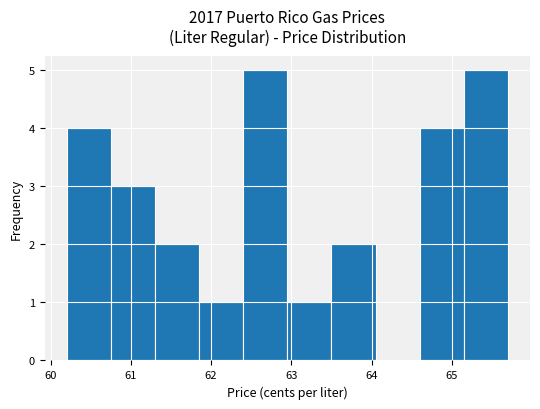

Reading left to right, transcribe this chart: for each bar, give the range it covers on the x-axis and its height. Neither the bar edges nor the heights are printed on the chart, so give them approximately, as read against the axes.

60.20 to 60.75: 4
60.75 to 61.30: 3
61.30 to 61.85: 2
61.85 to 62.40: 1
62.40 to 62.95: 5
62.95 to 63.50: 1
63.50 to 64.05: 2
64.05 to 64.60: 0
64.60 to 65.15: 4
65.15 to 65.70: 5